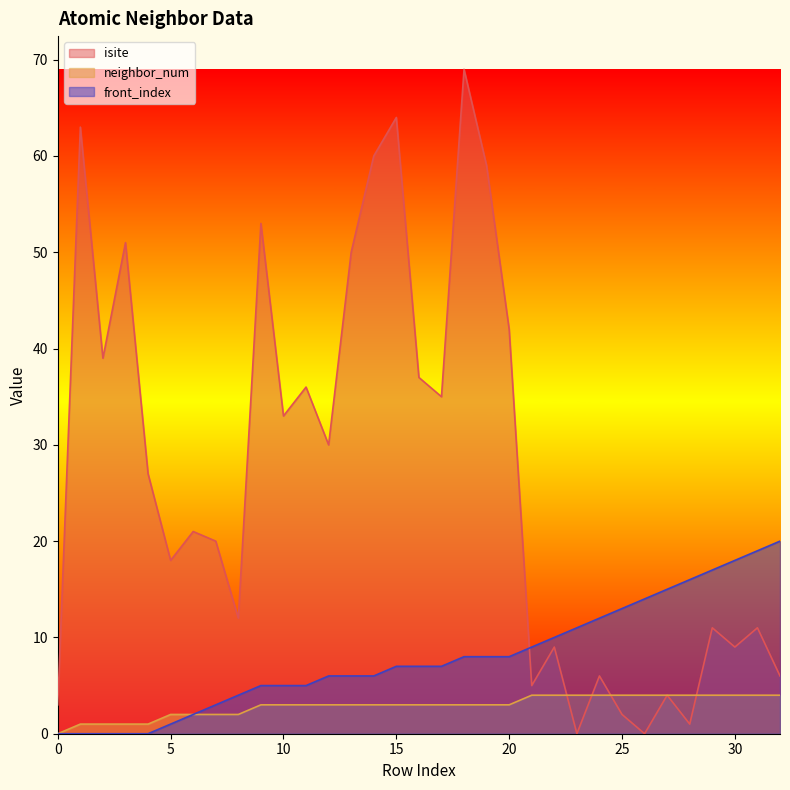

Which series has the largest total across all categories?

isite